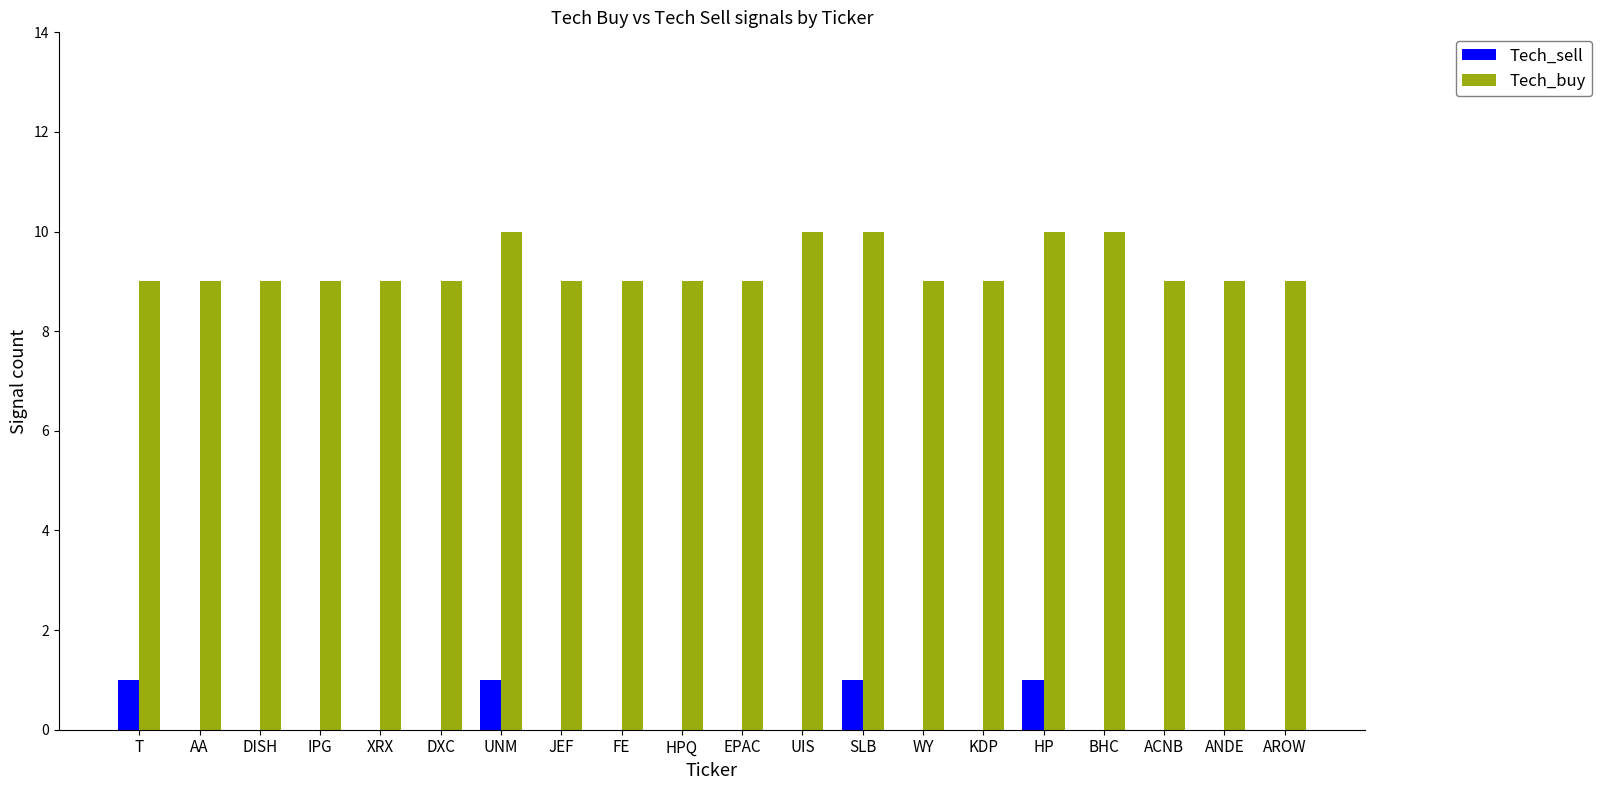

What is the sum of all Tech_sell values?

4